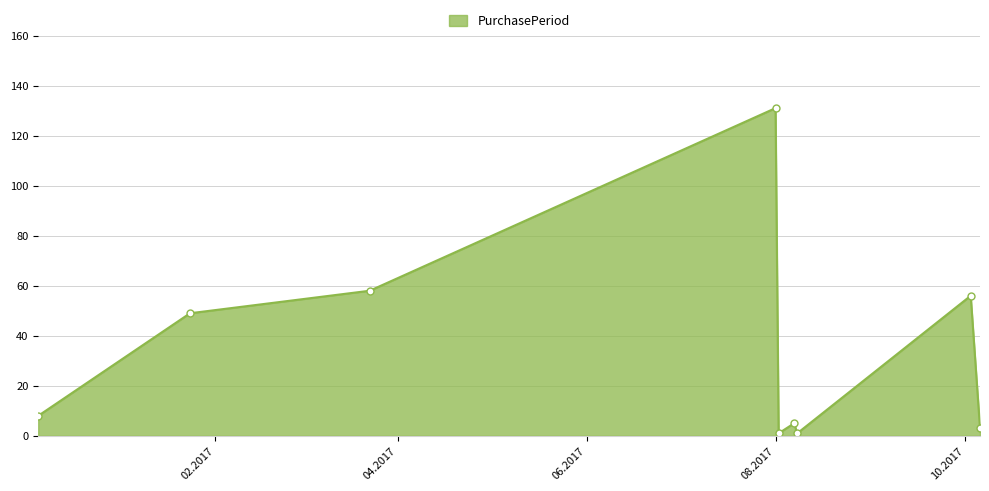

What is the difference between the maximum and minimum values?

130